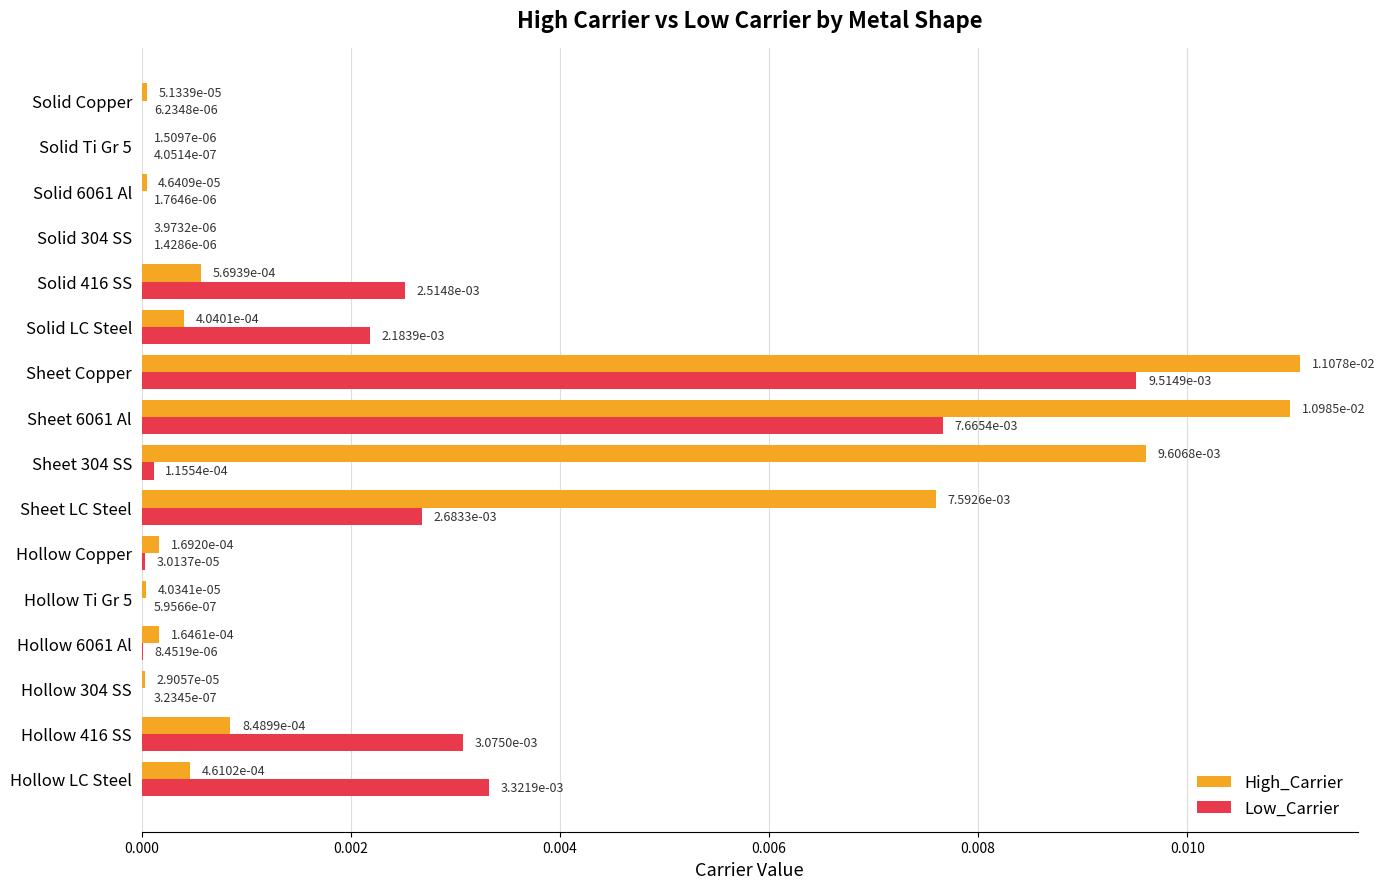

What are all the series names shown in the legend?

High_Carrier, Low_Carrier